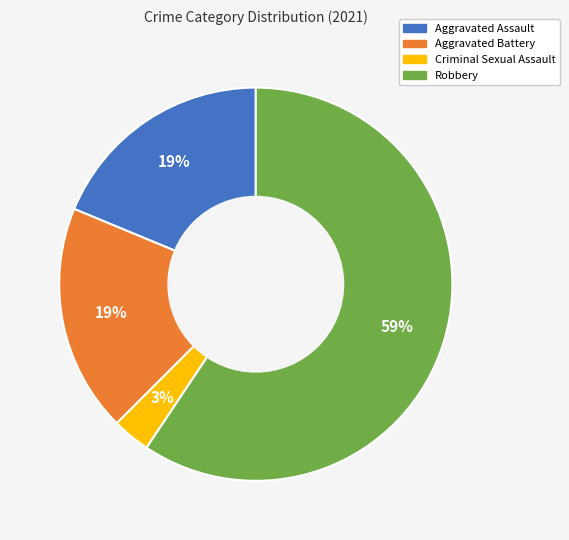

To the nearest percent, what is the difference between the largest and smallest slice percentages?

56%